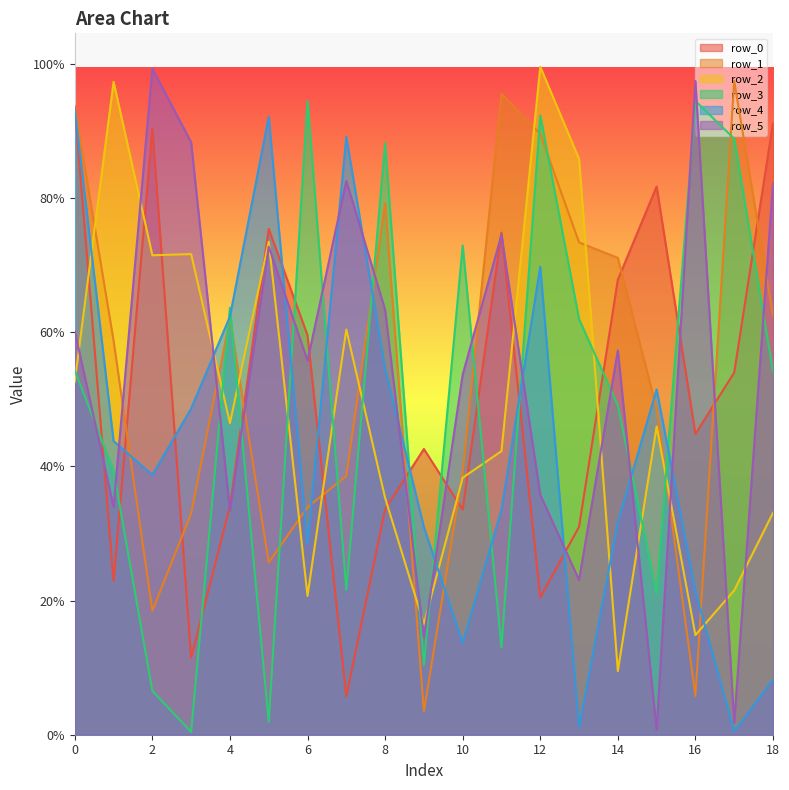

The value of row_4 at 8 is 292102. True or false?

False